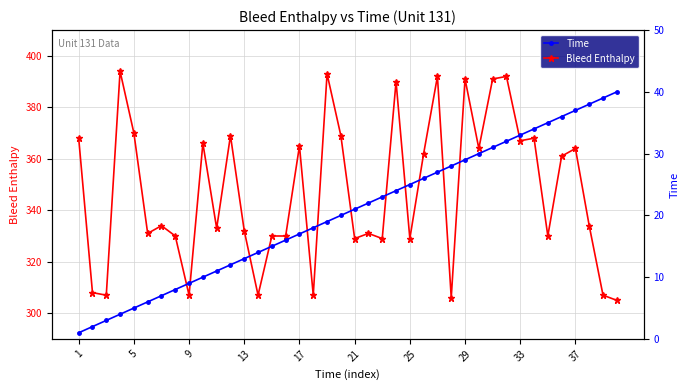

What is the lowest value of the Time series?

1